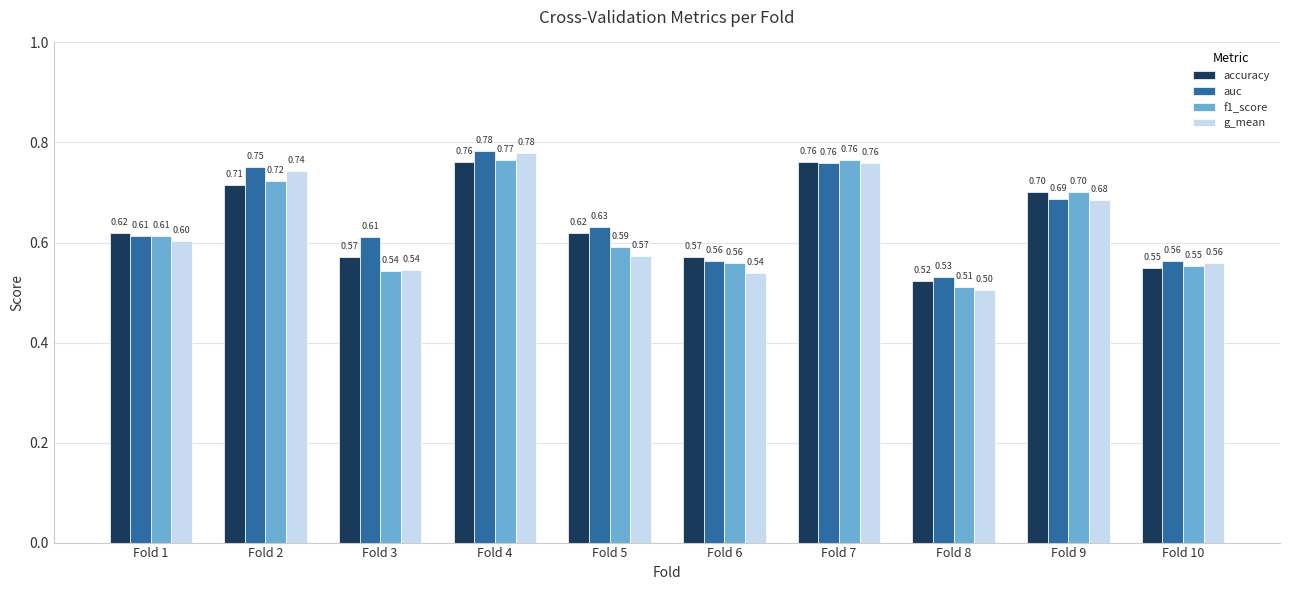

Does the chart contain any negative values?

No